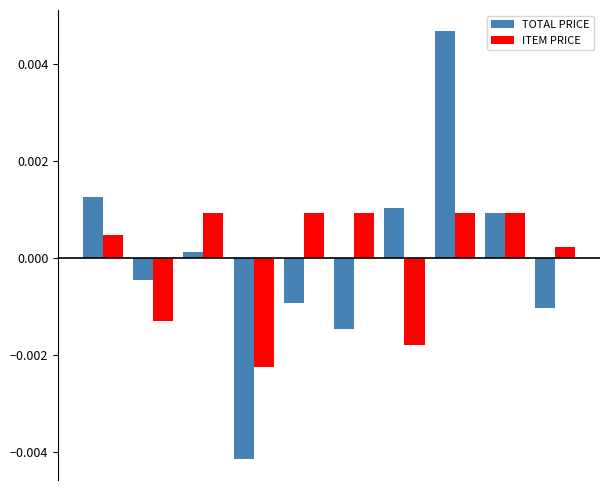

Which series has the widest spread of values?

TOTAL PRICE